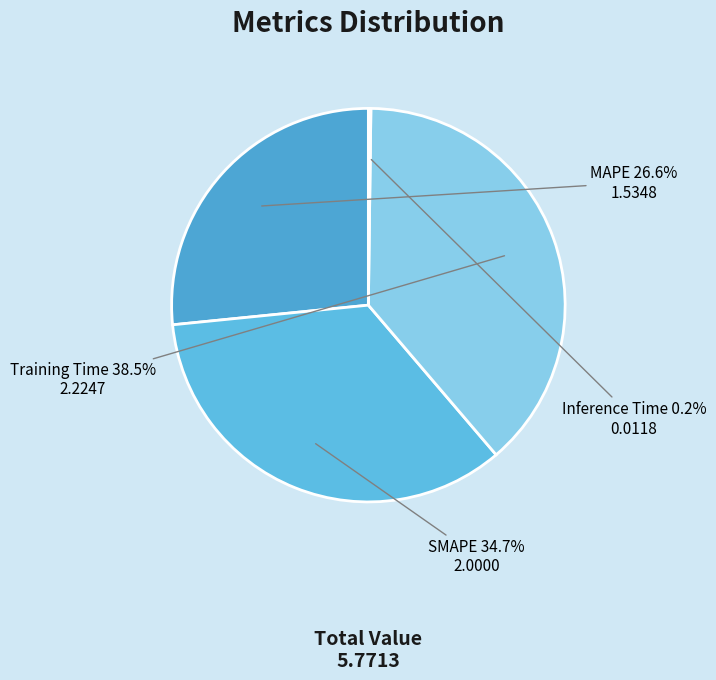

True or false: Training Time accounts for 27% of the total.

False